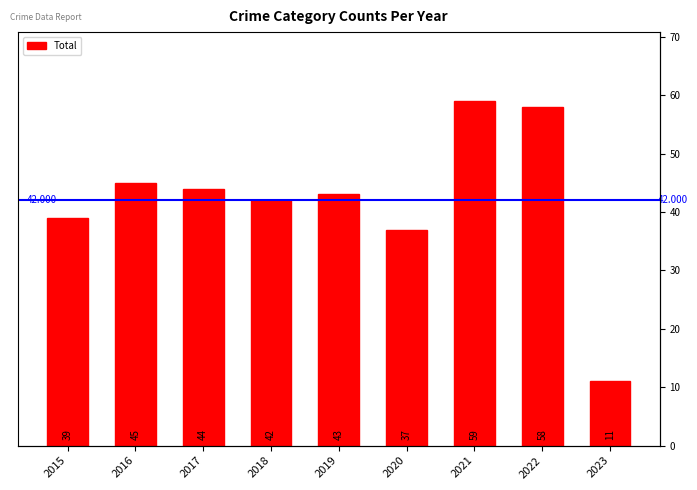

How many bars are there in total?

9